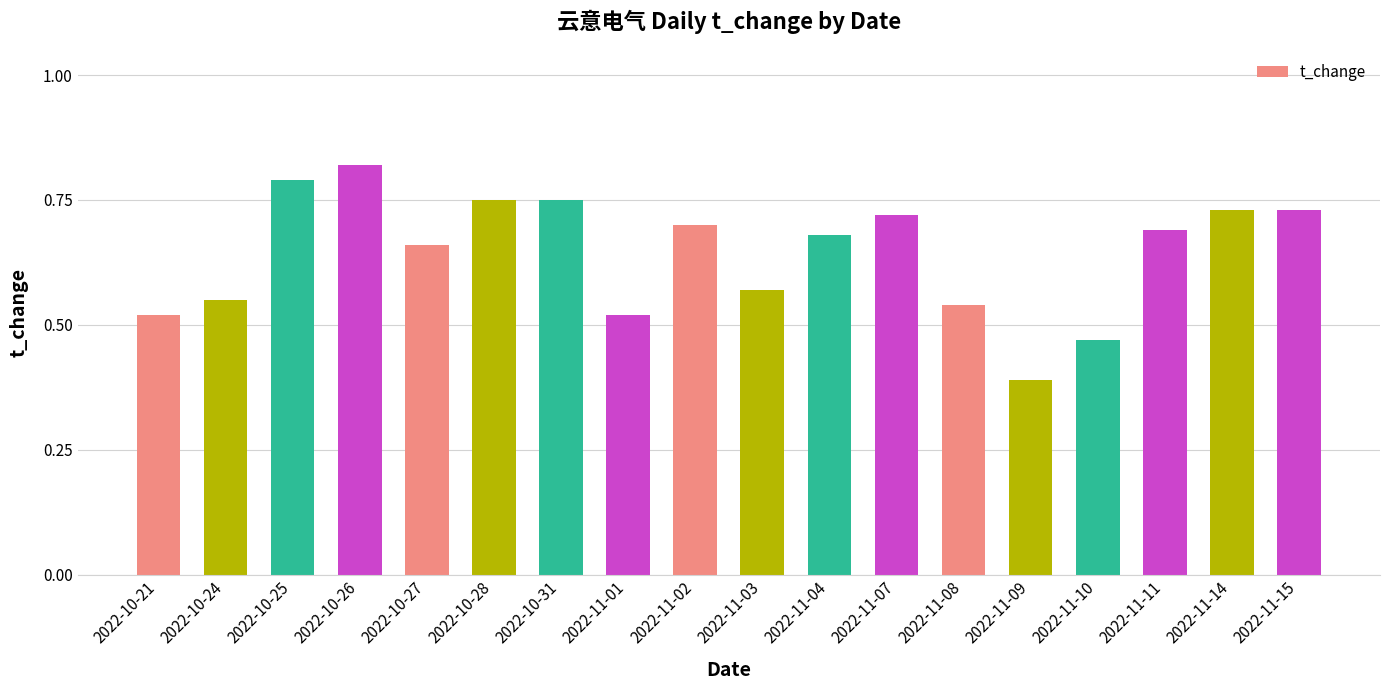

What is the difference between the values at 2022-10-24 and 2022-11-04?

0.1